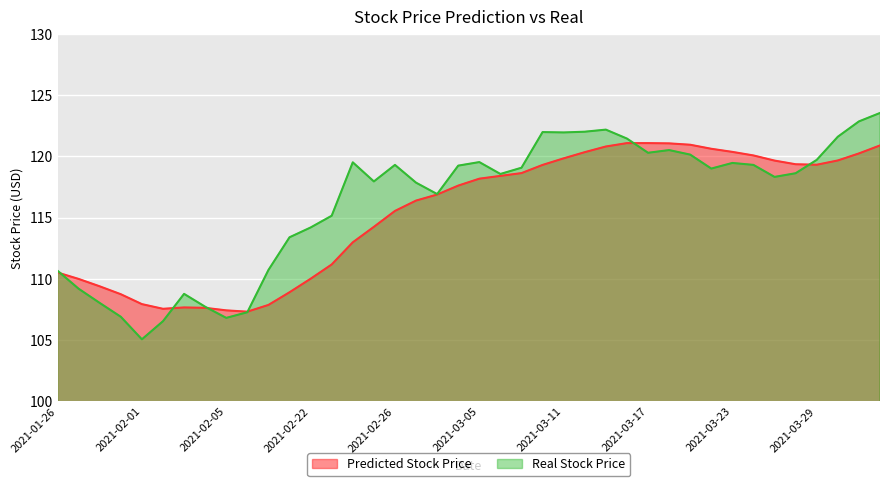

The Predicted Stock Price series shows 72.2 at 2021-03-29. True or false?

False